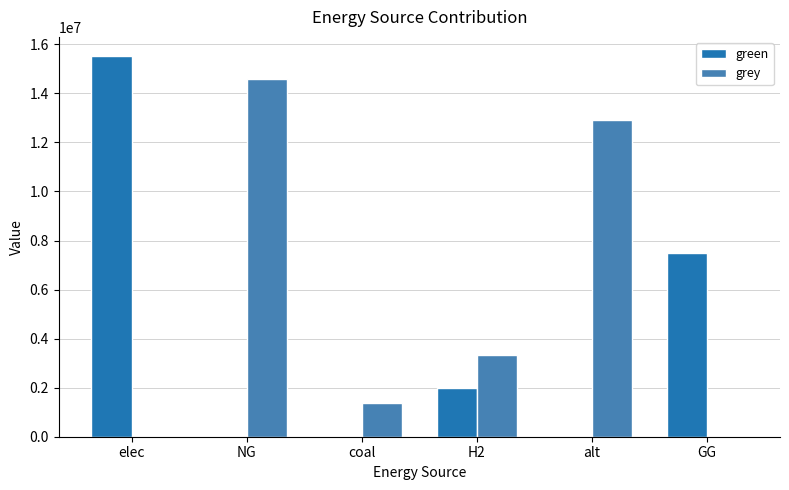

What is the sum of all grey values?

32245301.9